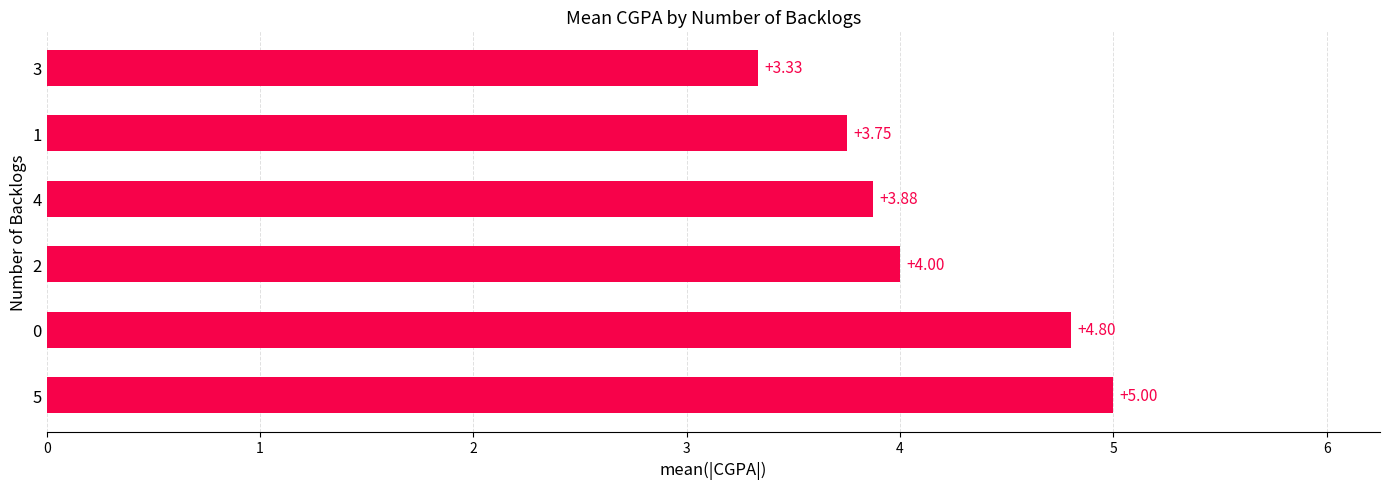

What is the ratio of the value at 1 to the value at 0?

0.8